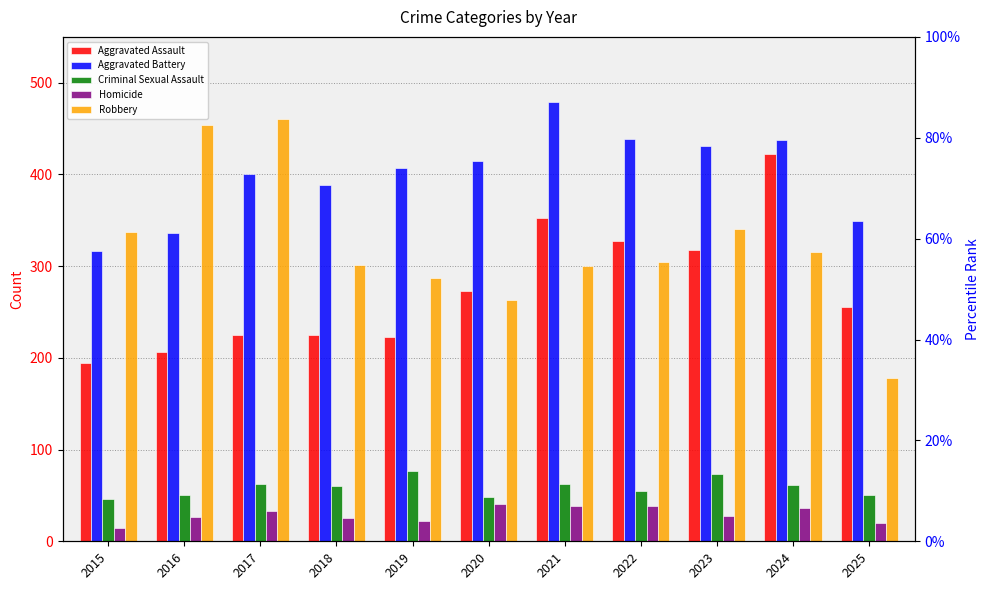

Is the value of Homicide at 2021 greater than the value of Aggravated Assault at 2025?

No